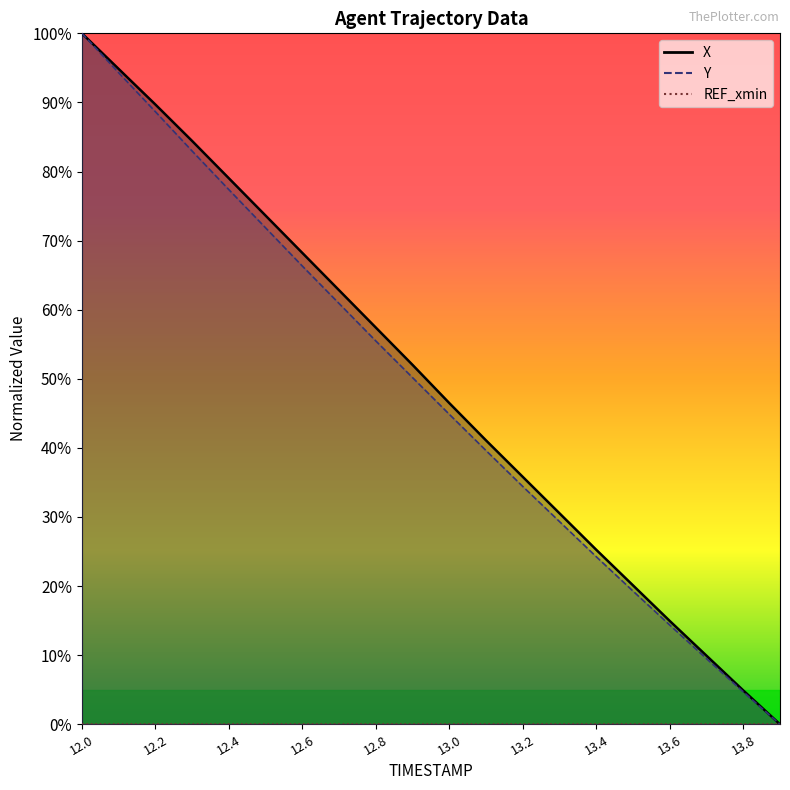

True or false: Y and X cross at least once.

False